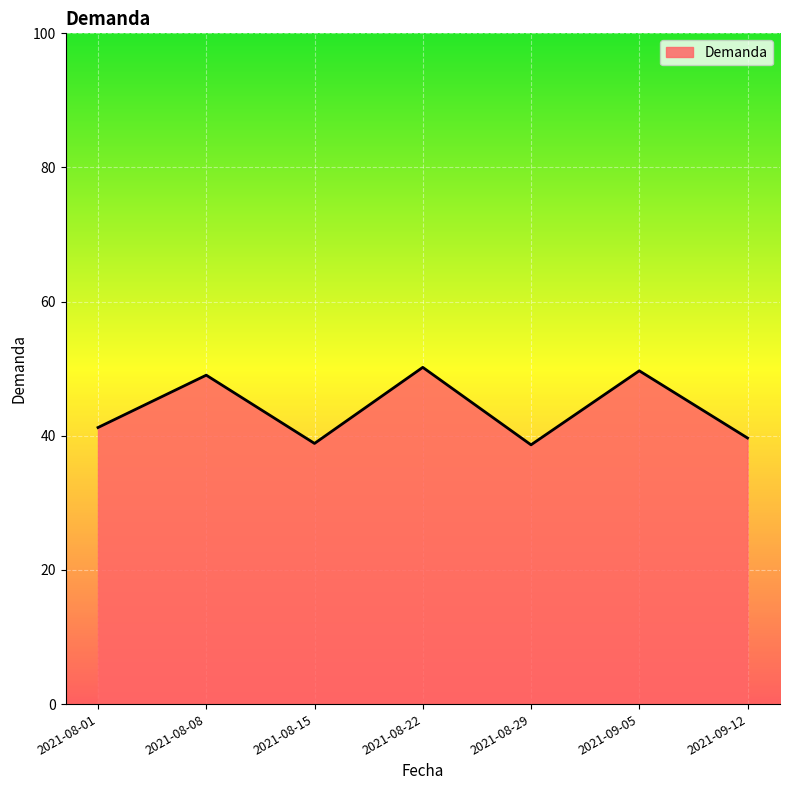

At which label does the data first exceed 41?

2021-08-01